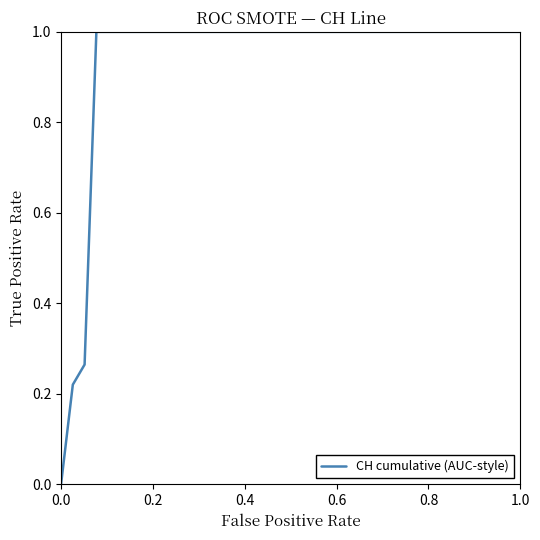

What is the maximum value shown in the chart?

1.0